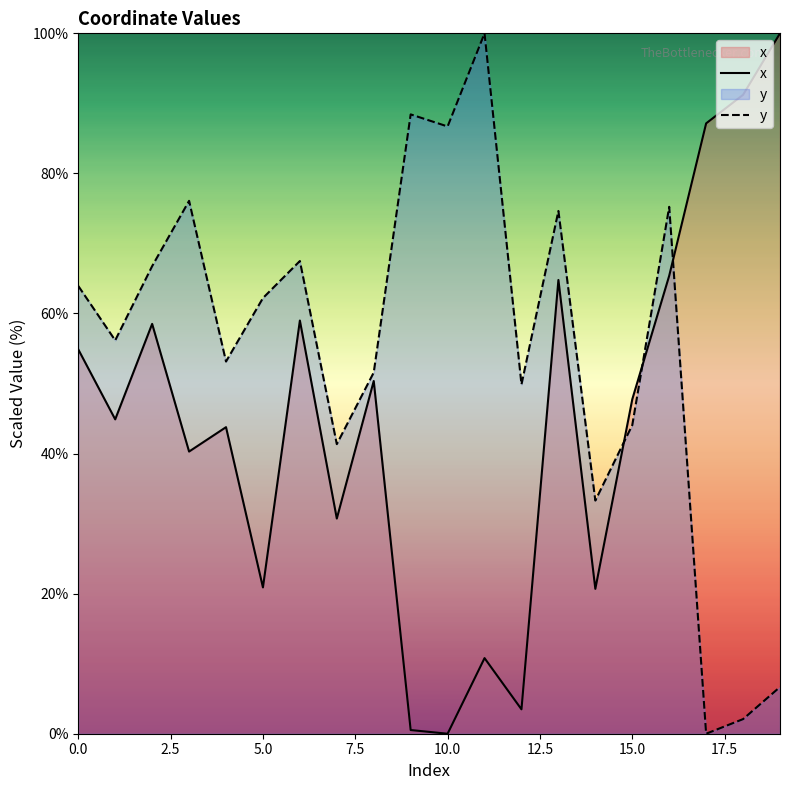

Which series ends up on top after the final intersection of x and y?

x